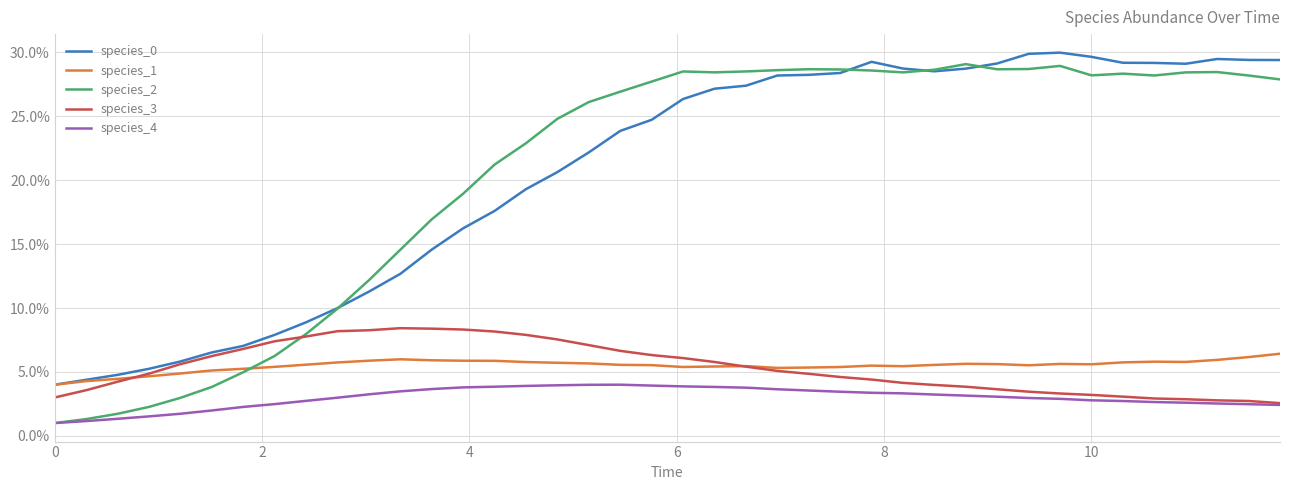

Is this an area chart (filled region under the line)?

No